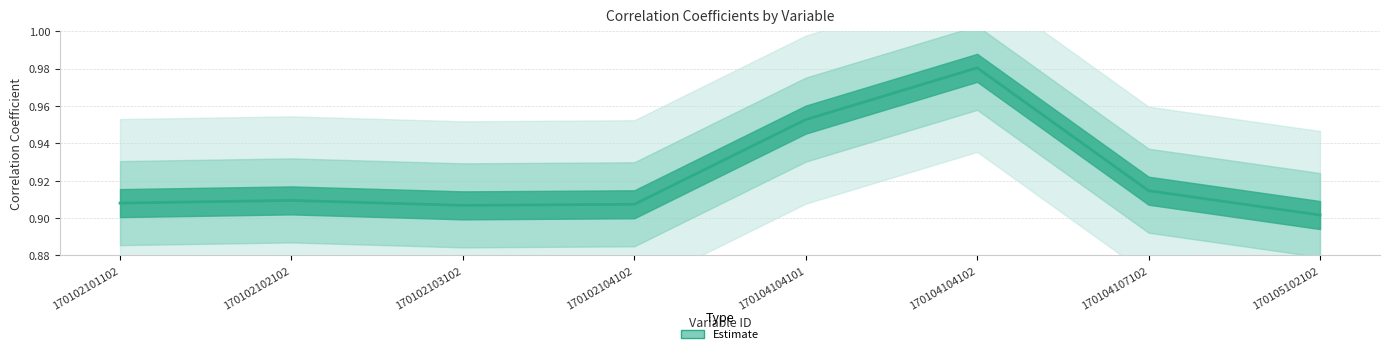

Reading left to right, what are all the values shown in this chart?

0.9	0.9	0.9	0.9	1.0	1.0	0.9	0.9